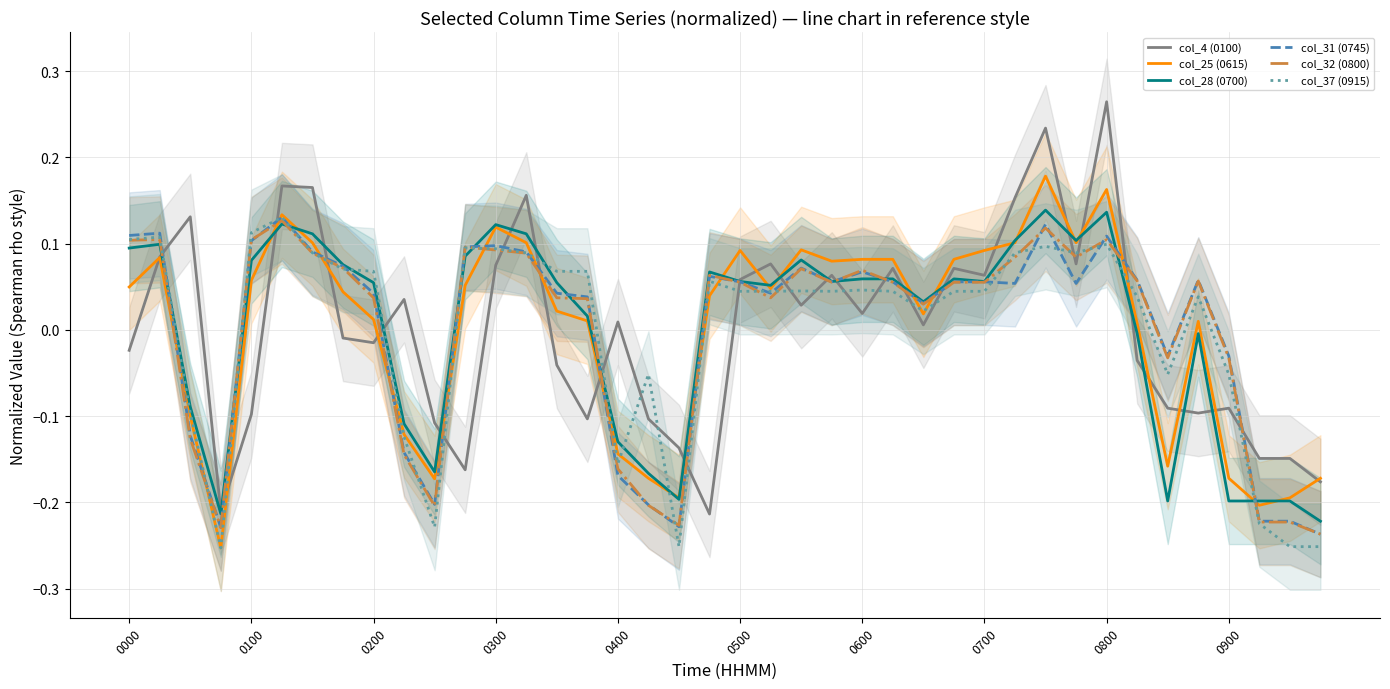

What is the difference between the second highest and minimum values in the col_32 (0800) series?

0.4